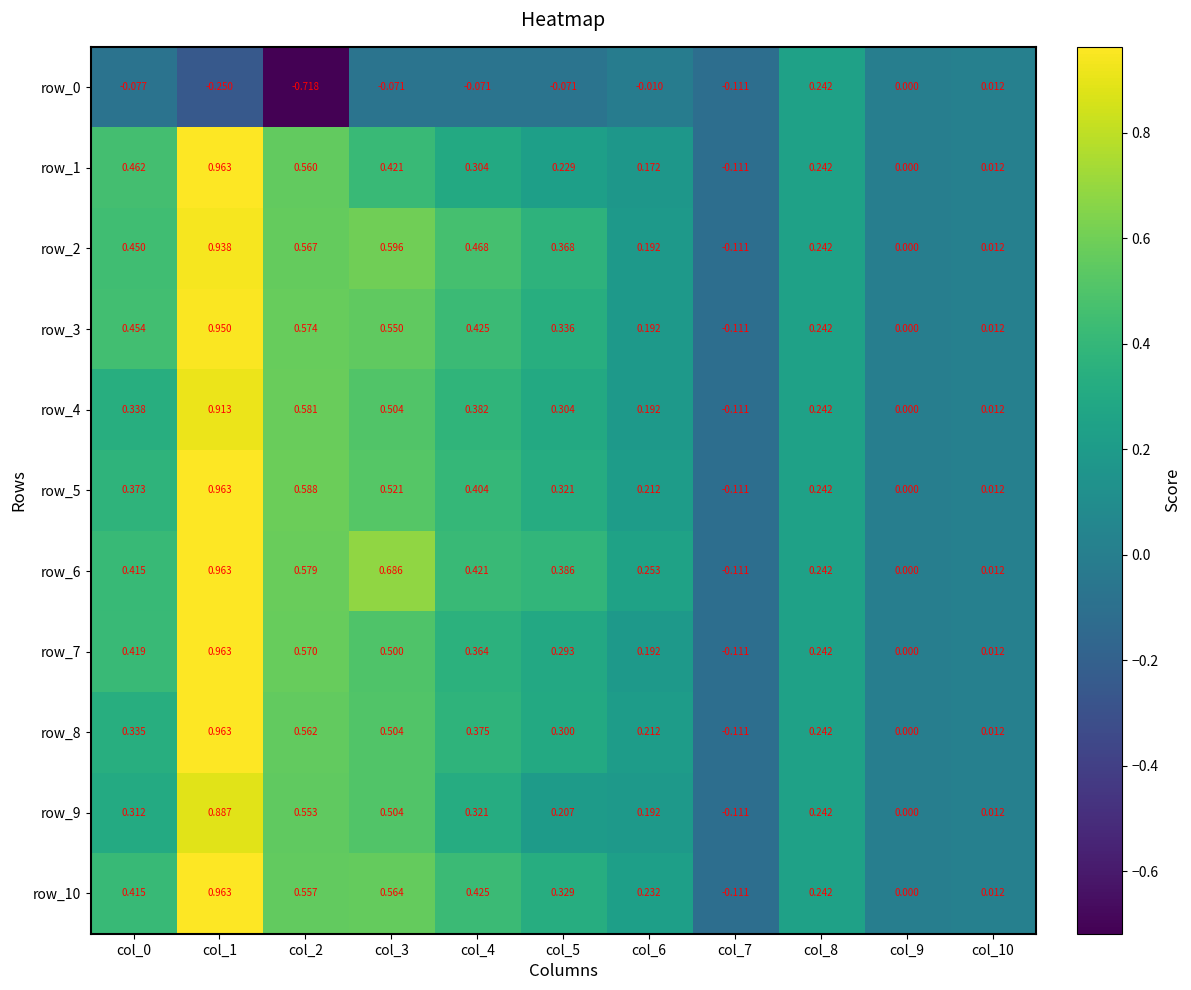

How many values in row_3 are below zero?

1